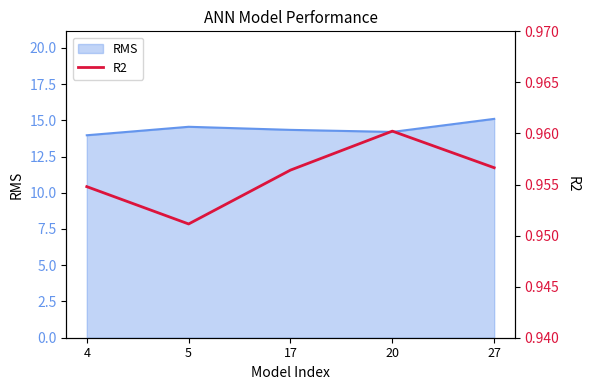

Which category has the highest value across all series?

20